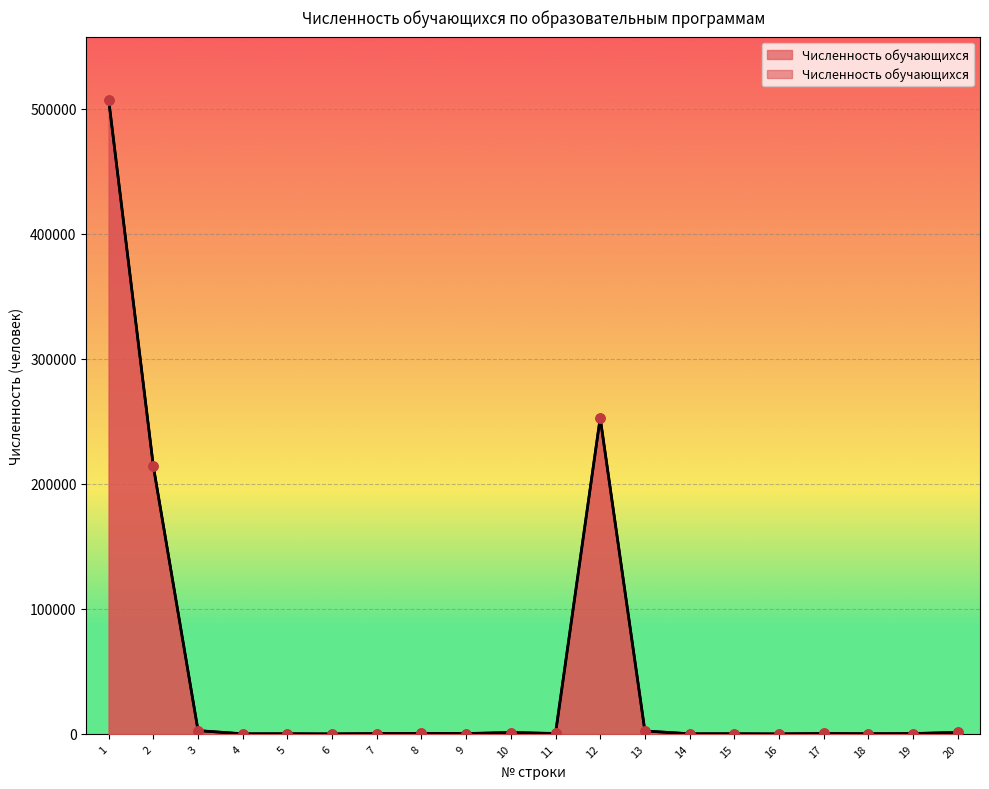

What is the change in value from 2 to 18?

-213762